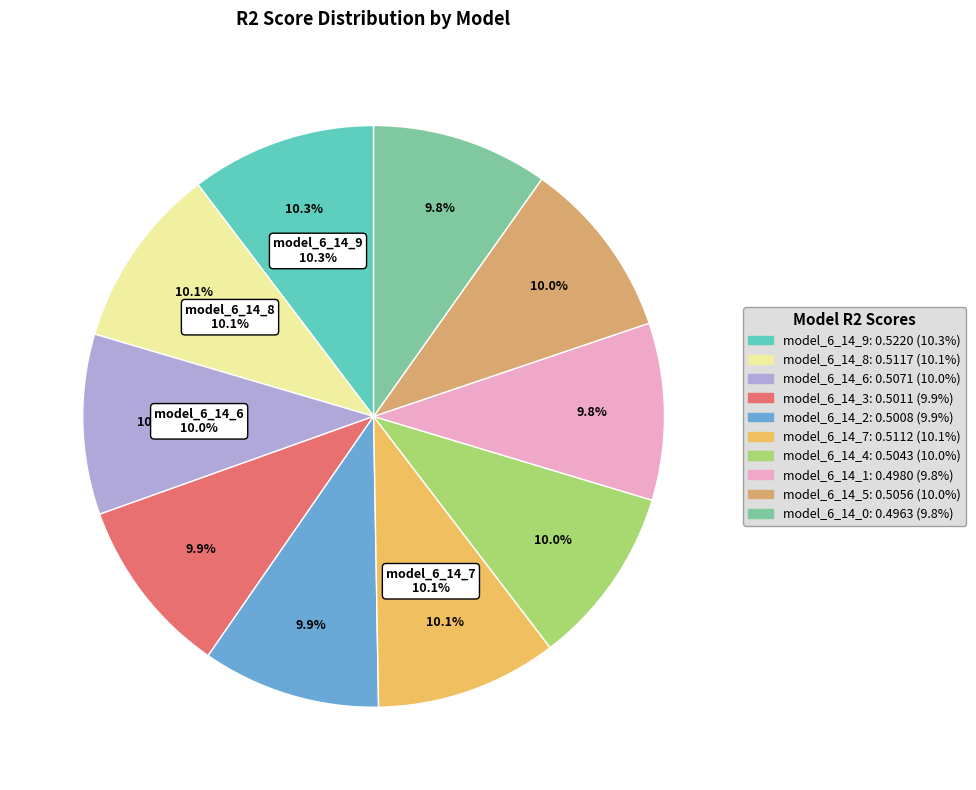

Which has a higher value, model_6_14_2 or model_6_14_0?

model_6_14_2